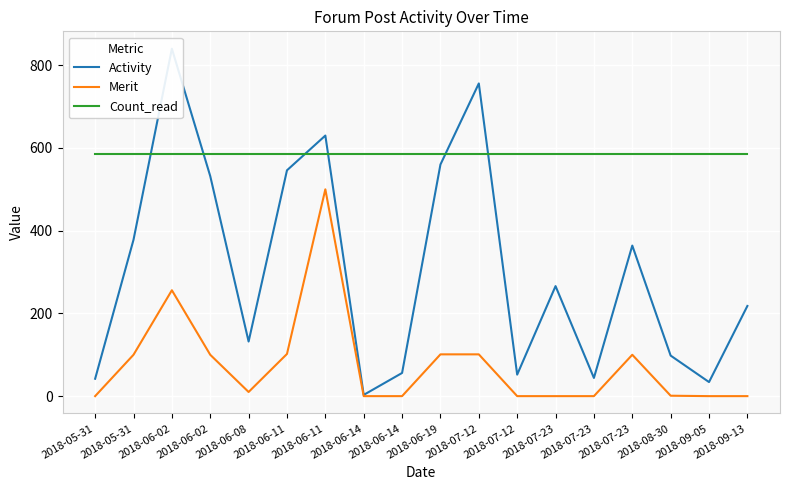

Which series has the widest spread of values?

Activity